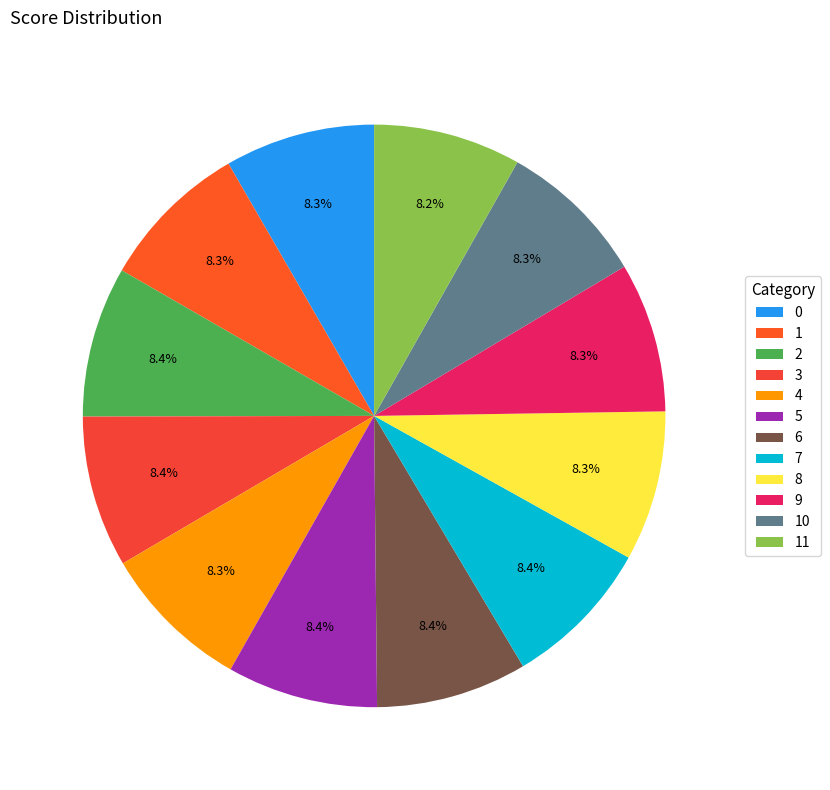

Does 8 represent more than half of the total?

No